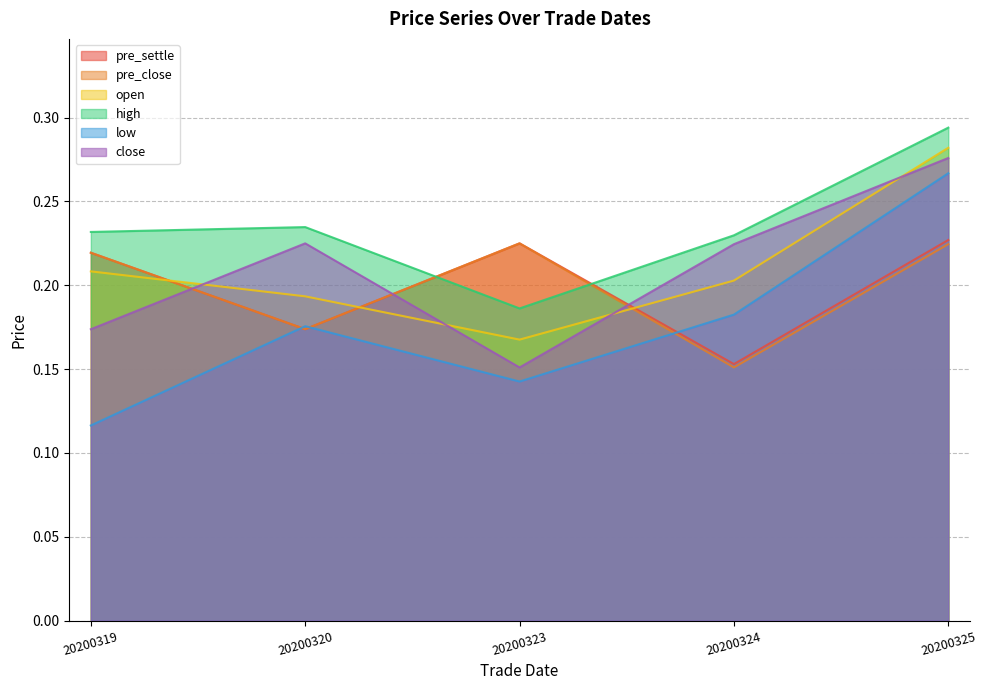

The low series shows 0.1 at 20200319. True or false?

True